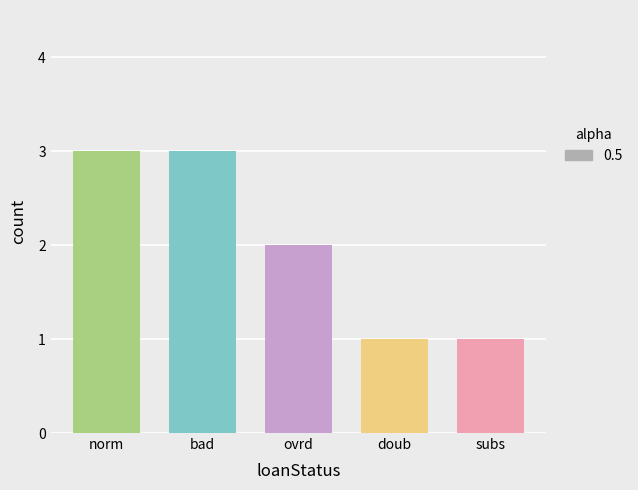

What is the greatest value displayed?

3